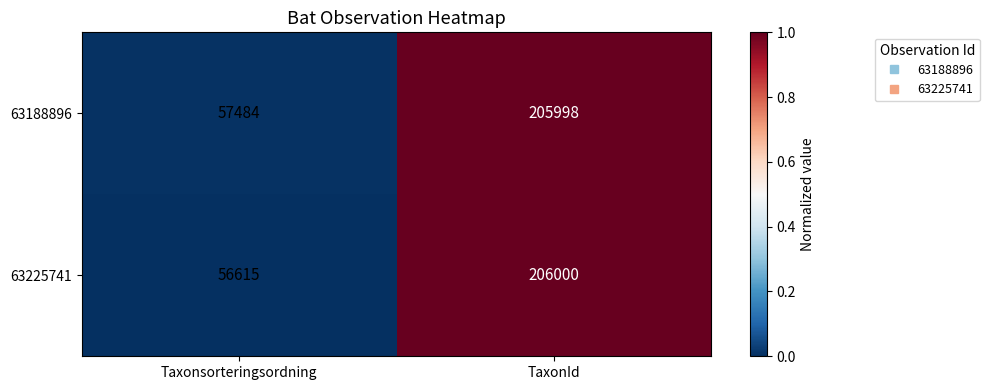

Between Taxonsorteringsordning and TaxonId, which series saw the biggest shift?

63225741